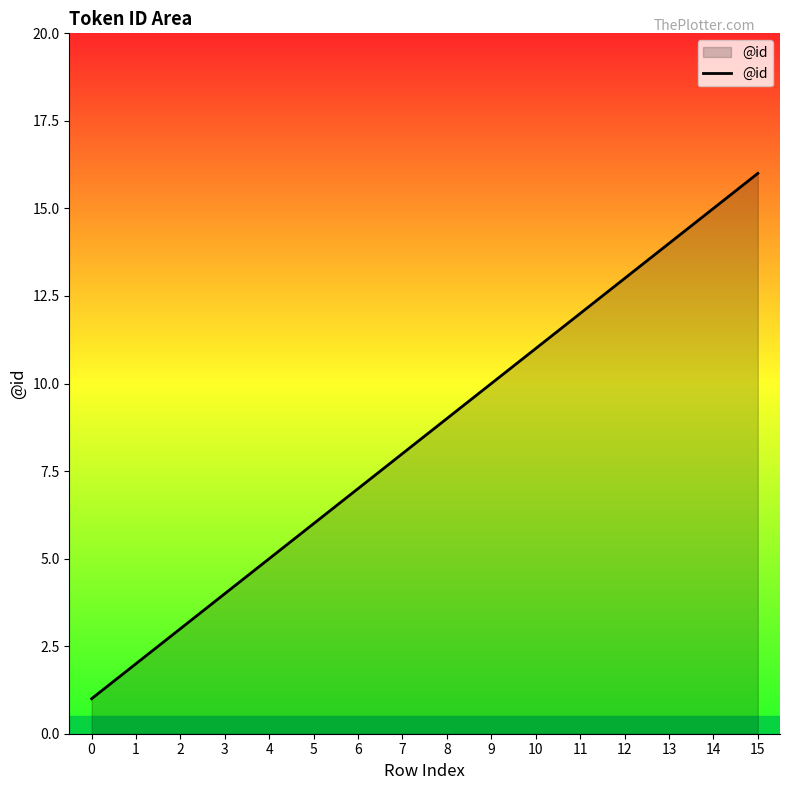

True or false: the data shows 12 at 8.

False